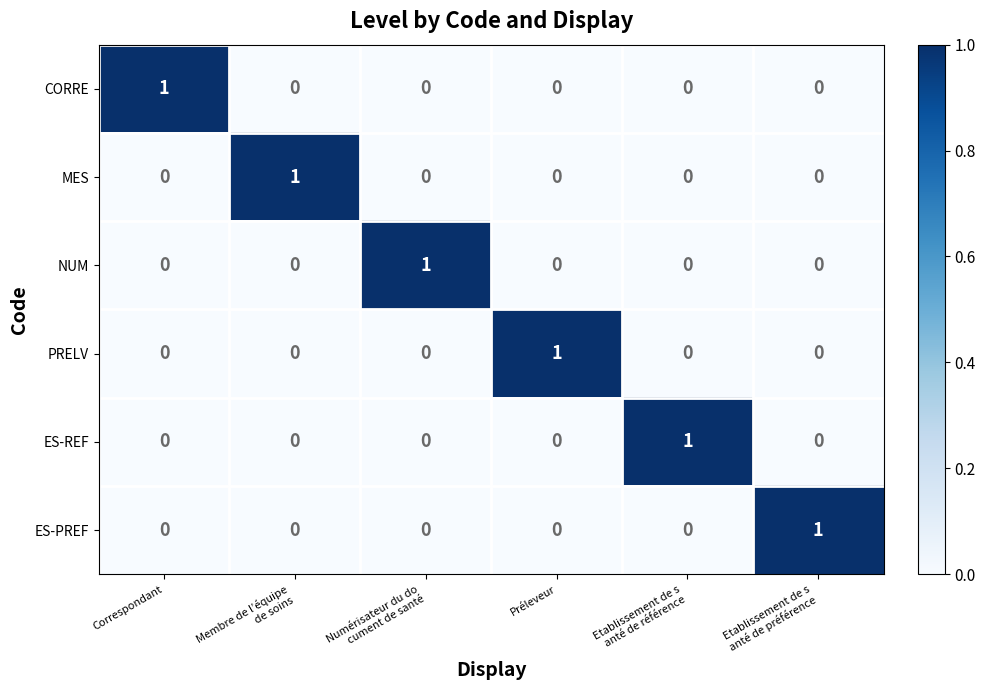

What is the spread (max minus min) of values at Numérisateur du do
cument de santé?

1